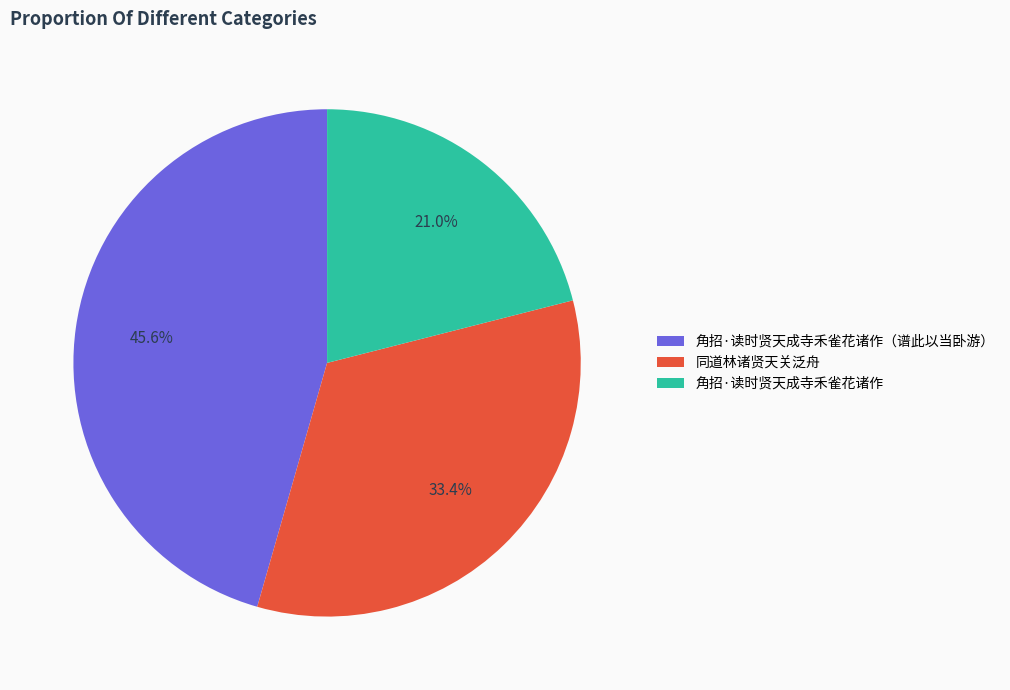

What is the ratio of the value at 角招·读时贤天成寺禾雀花诸作（谱此以当卧游） to the value at 角招·读时贤天成寺禾雀花诸作?

2.2